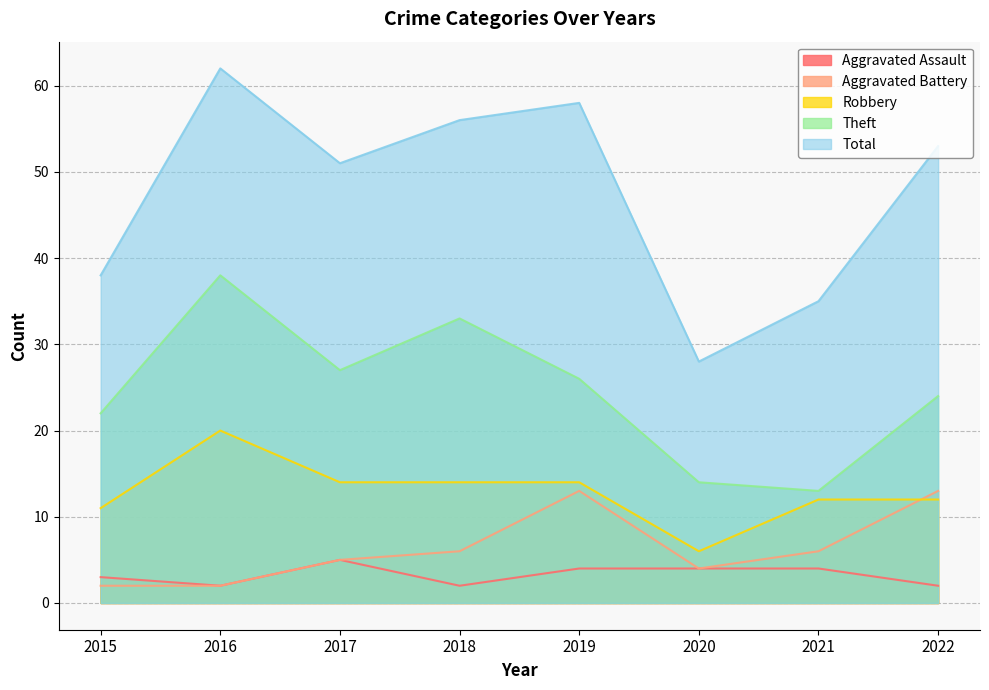

What is the value of the Theft point at the 7th from the left?

13